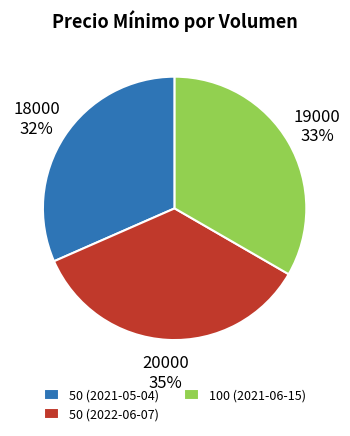

Is 50 (2021-05-04) the majority of the pie?

No